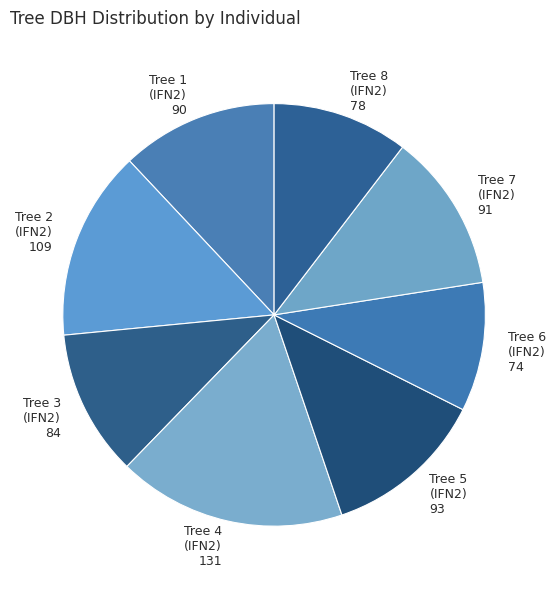

Between Tree 6 (IFN2) 74 and Tree 8 (IFN2) 78, which is larger?

Tree 8 (IFN2) 78